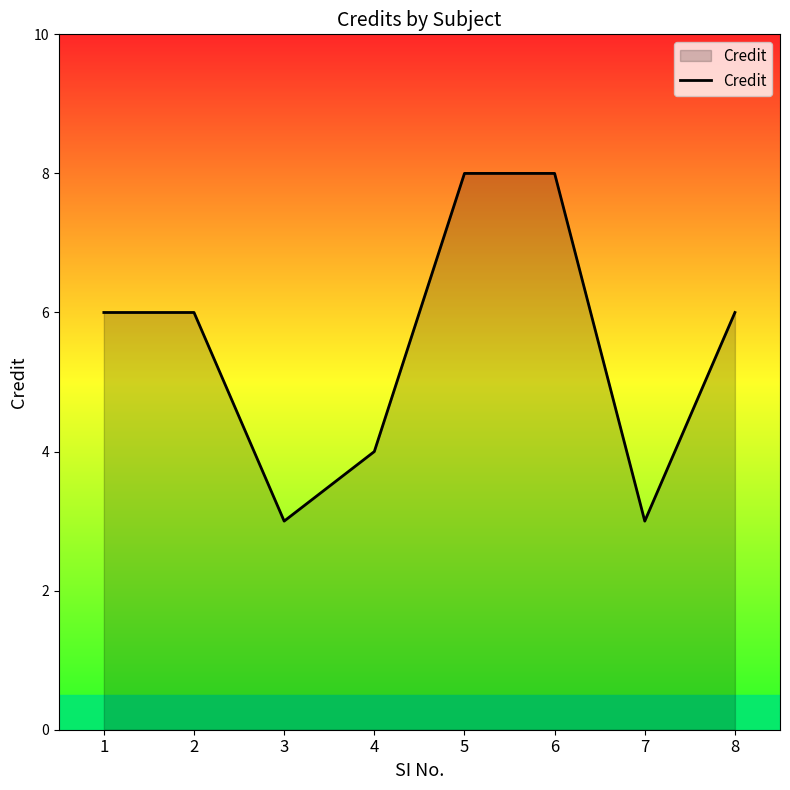

How many values are between 4 and 8?

6